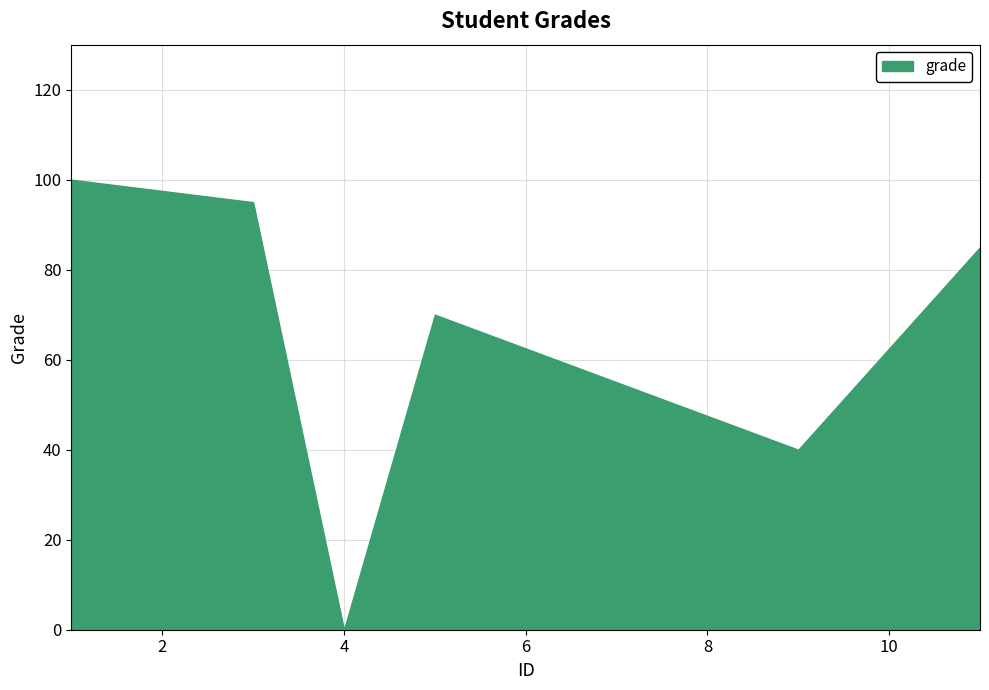

What is the value of the 2nd point from the left?

95